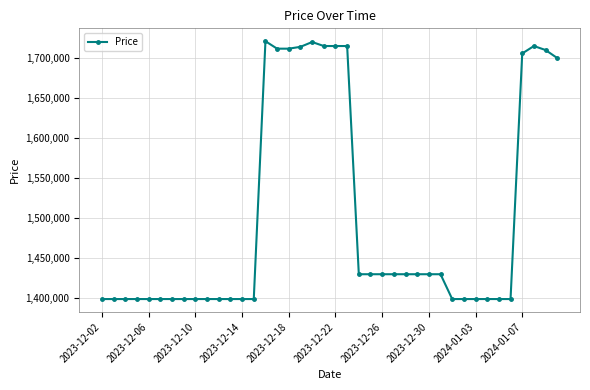

True or false: there are more than 2 points higher than both neighbors.

True